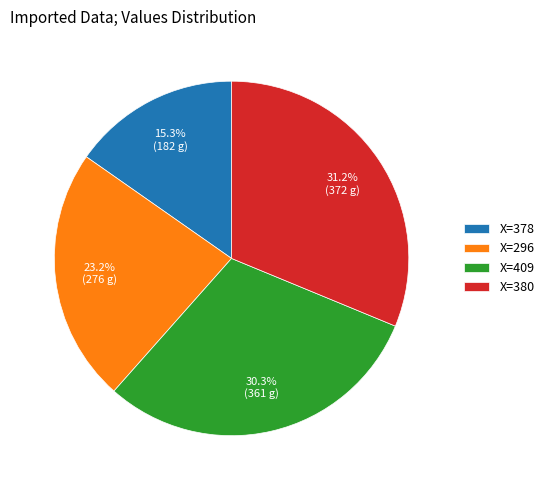

Between X=409 and X=378, which is larger?

X=409